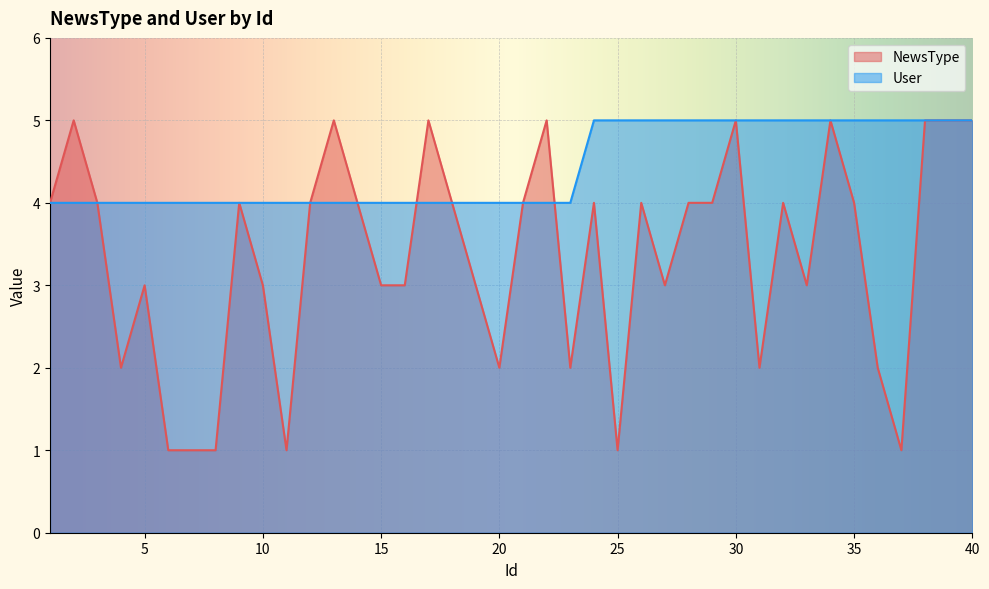

What is the difference between the maximum and minimum values in the NewsType series?

4